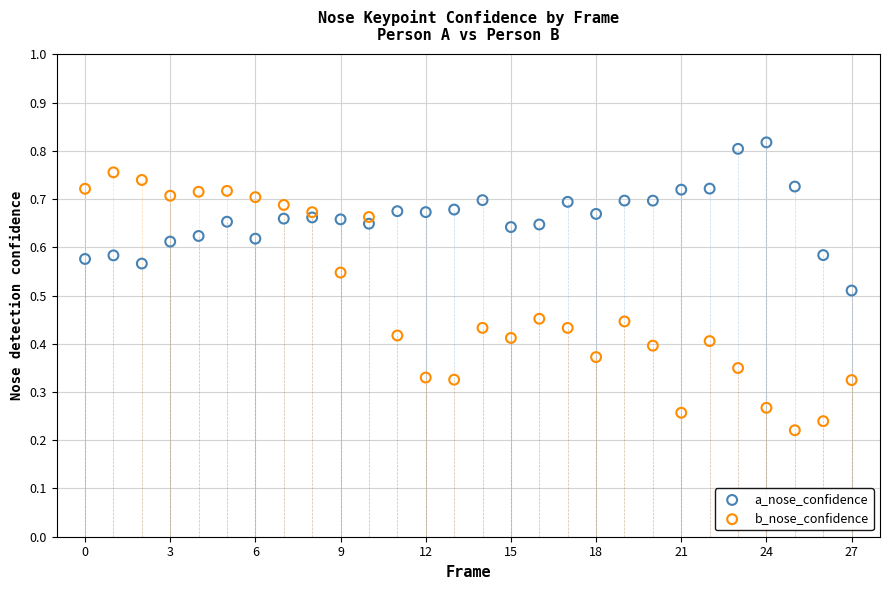

Which series has the largest Y range (max minus min)?

b_nose_confidence